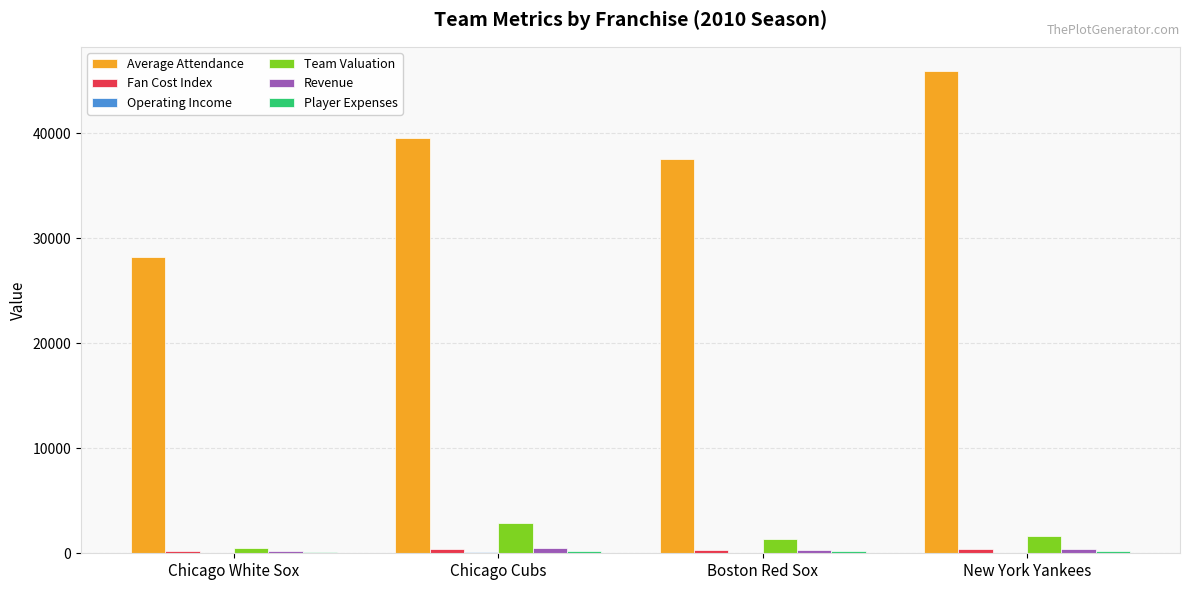

Between Chicago Cubs and New York Yankees, which series saw the biggest shift?

Average Attendance